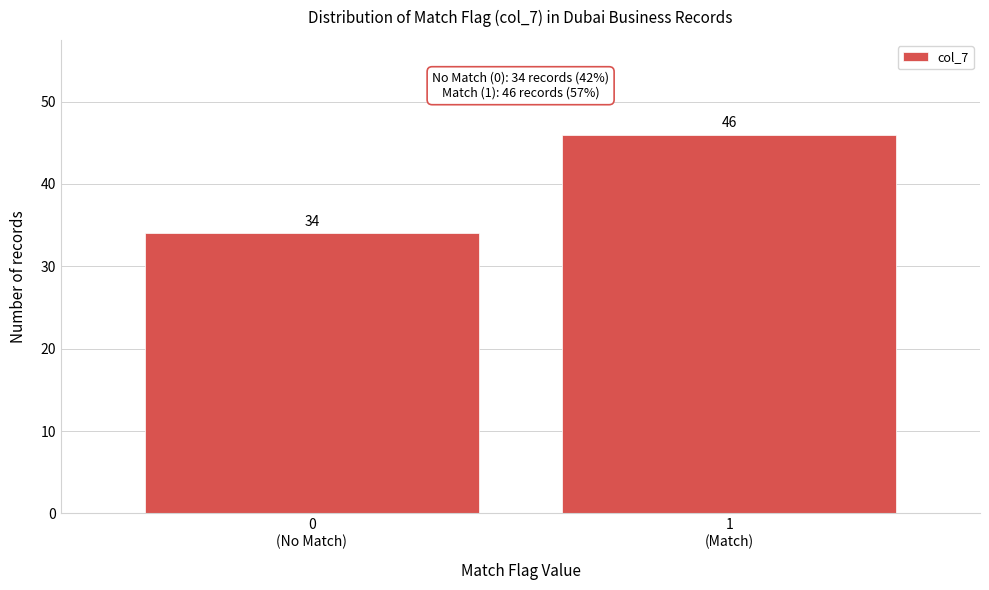

Reading right to left, transcribe all the data shown in this chart.

46	34